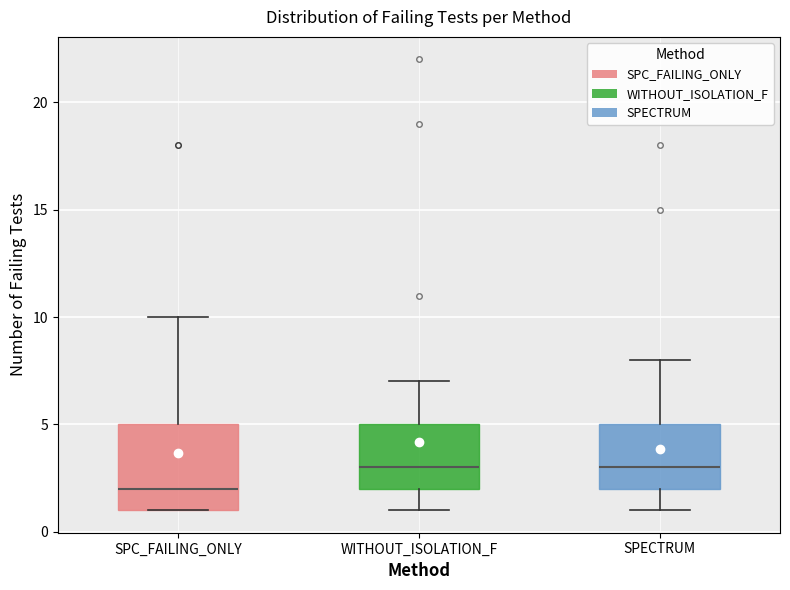

Reading left to right, transcribe this box plot: for each box, give where its median line is, the range the box spans, and where its two whiskers end, as read against the y-axis. The values are not printed on the chart, so give them approximately, as read against the axis.

SPC_FAILING_ONLY: median 2, box 1 to 5, whiskers 1 to 10
WITHOUT_ISOLATION_F: median 3, box 2 to 5, whiskers 1 to 7
SPECTRUM: median 3, box 2 to 5, whiskers 1 to 8